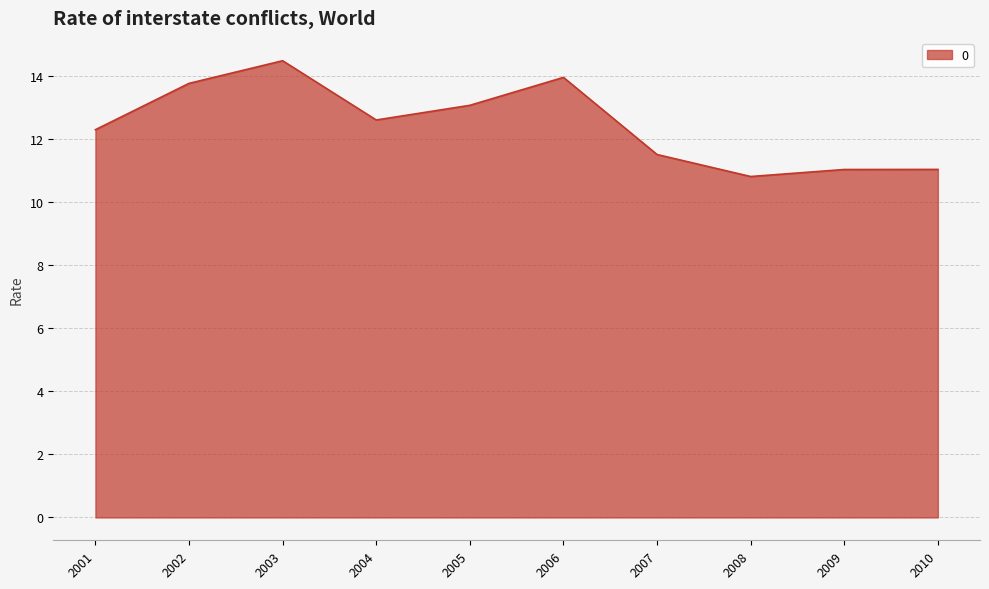

What is the approximate value at 2001?

12.3